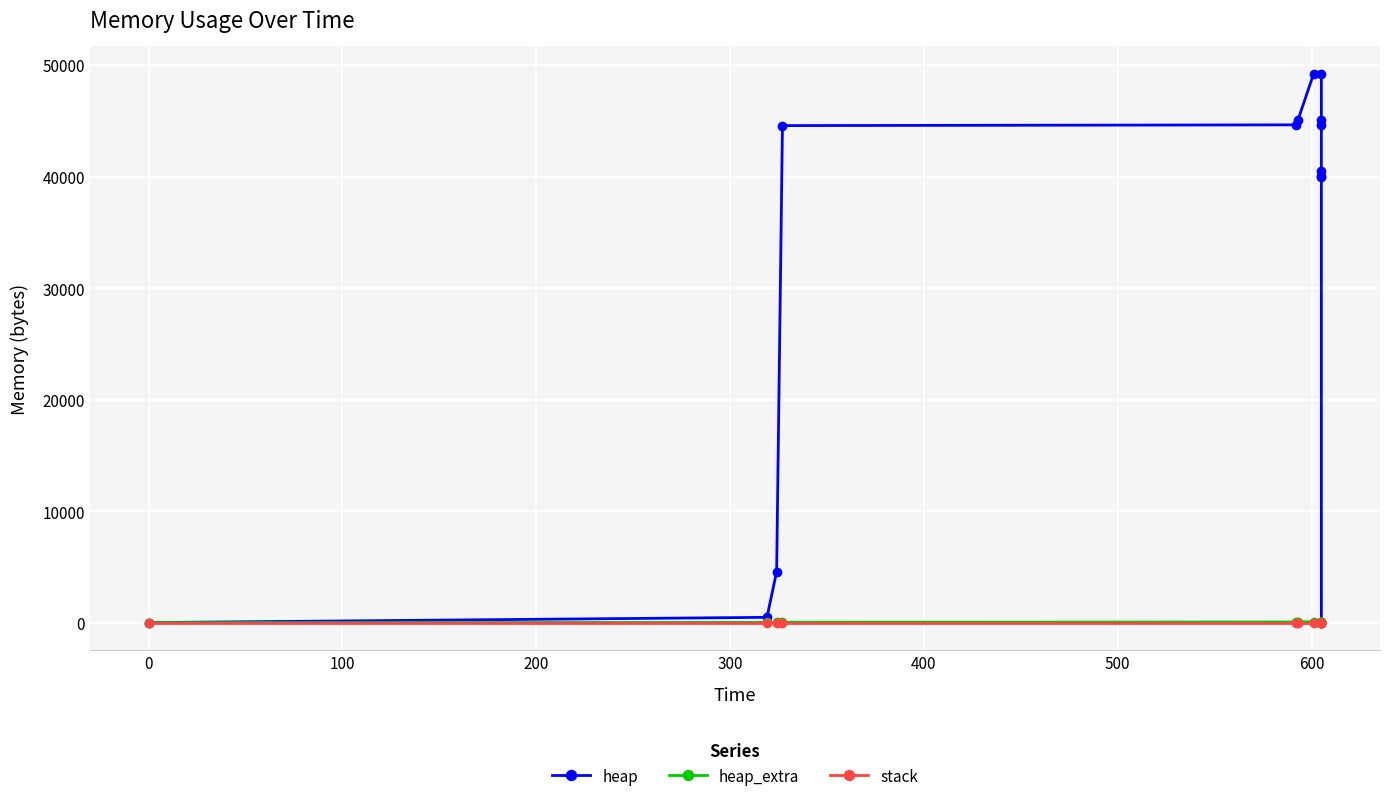

At how many categories does at least one series exceed 30982?

10